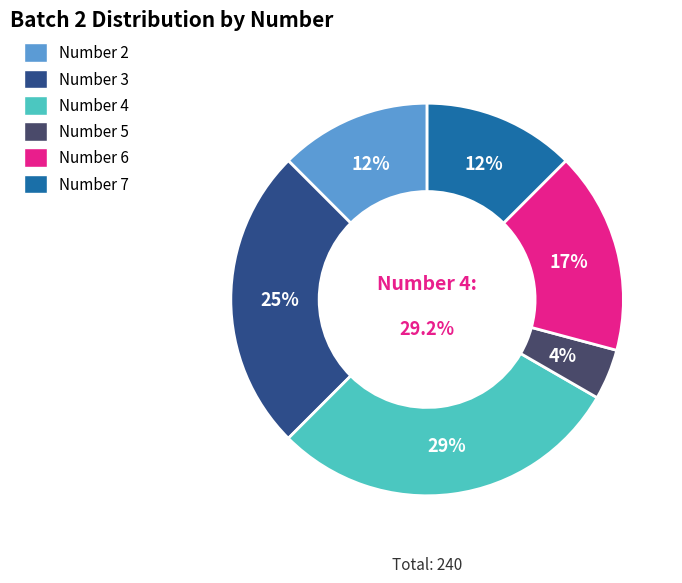

To the nearest percent, what is the difference between the largest and smallest slice percentages?

25%